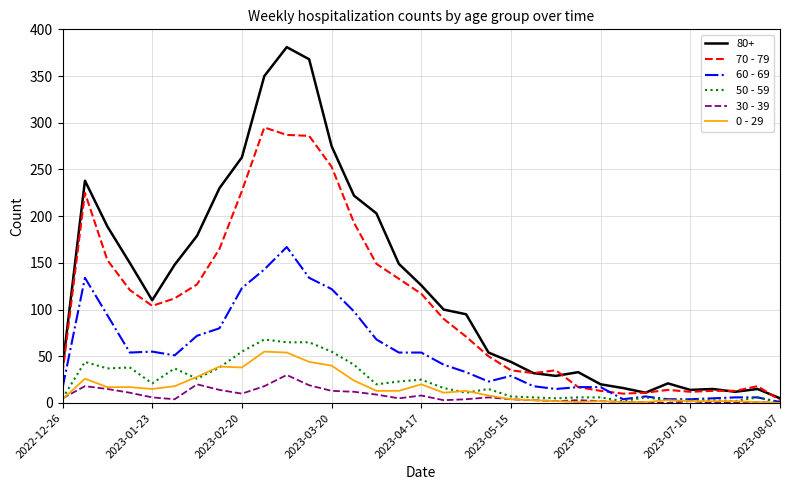

Which series has the largest total across all categories?

80+